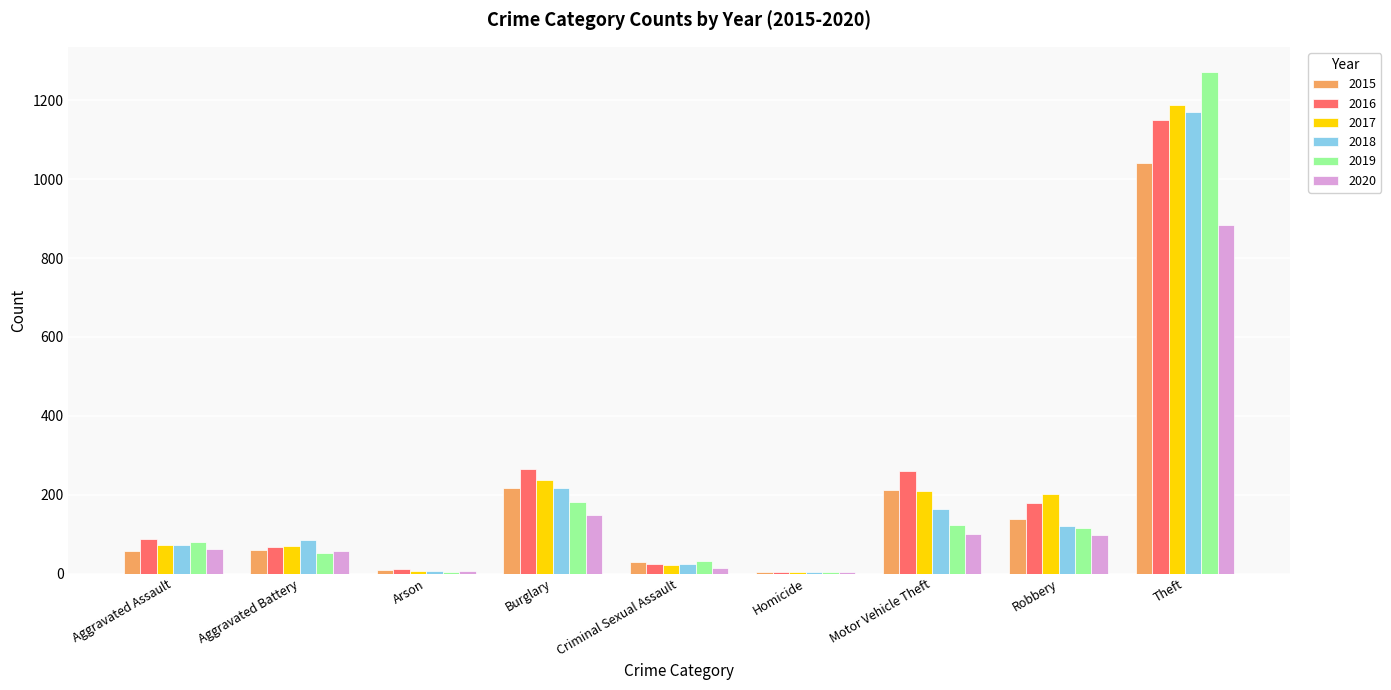

Does the chart contain stacked bars?

No